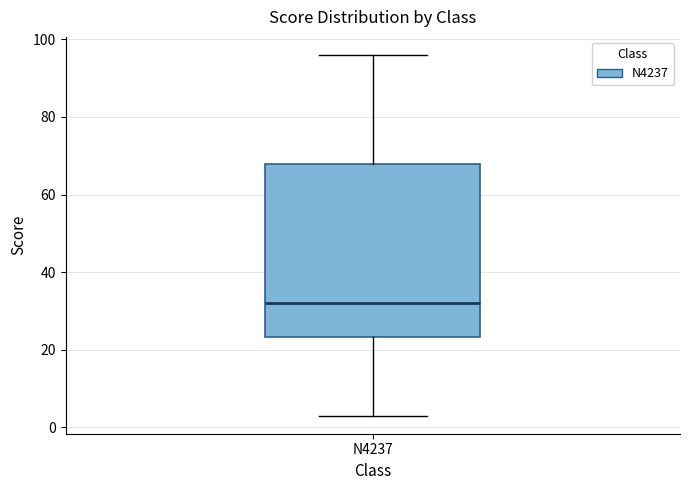

Transcribe this box plot: give where the median line is, the range the box spans, and where the two whiskers end, as read against the y-axis. The values are not printed on the chart, so give them approximately, as read against the axis.

median 32, box 24 to 68, whiskers 4 to 96